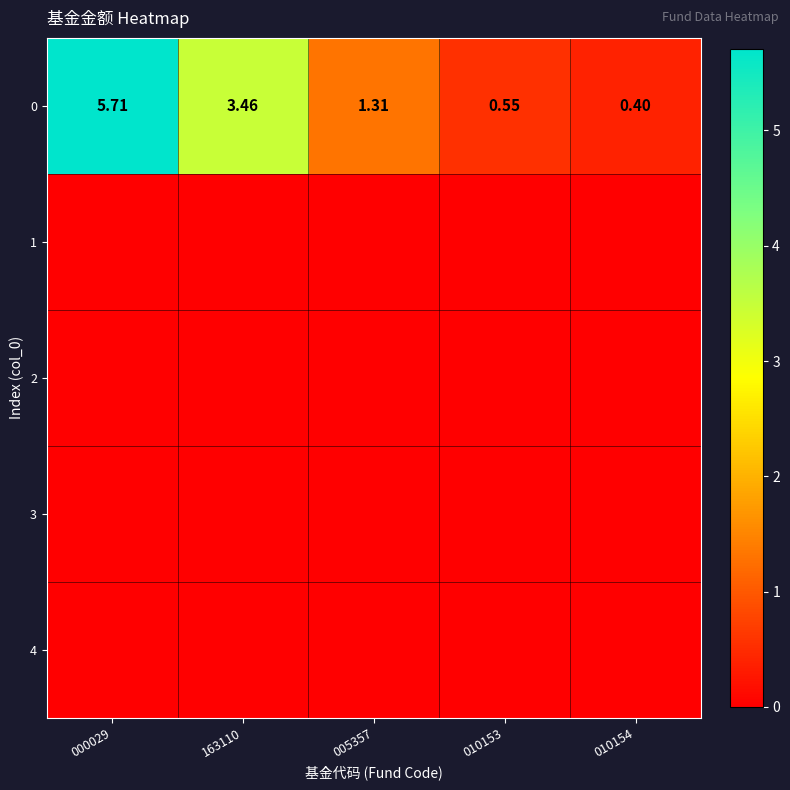

How many data points in 0 are less than 1?

2